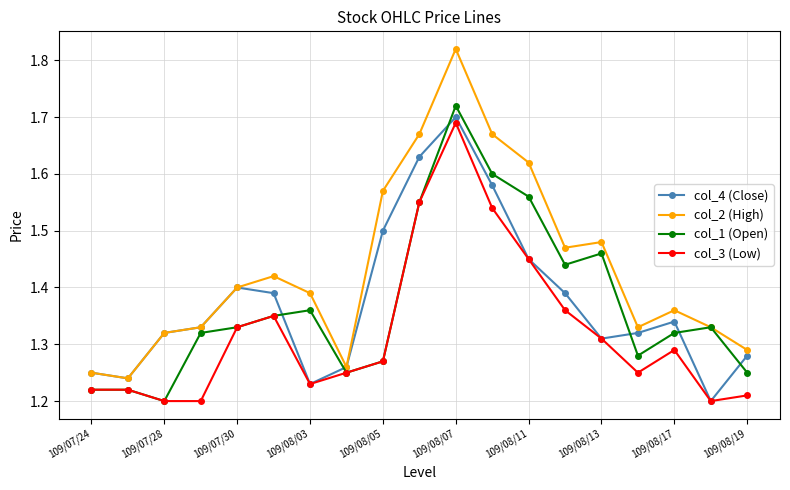

Count the number of categories in the chart.

19